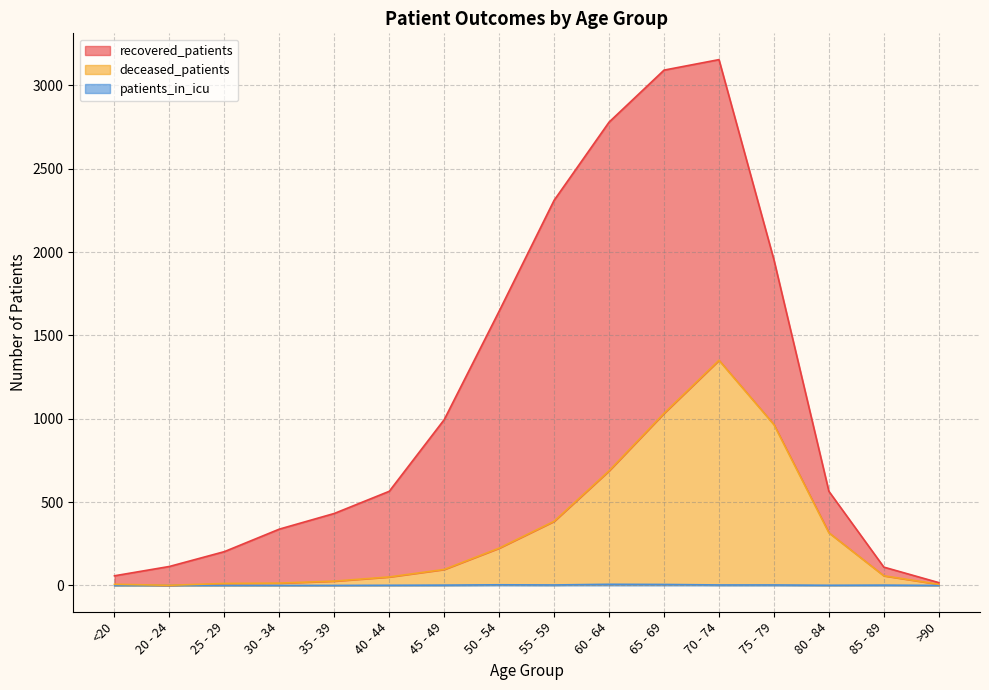

Where is the first local minimum for patients_in_icu?

55 - 59